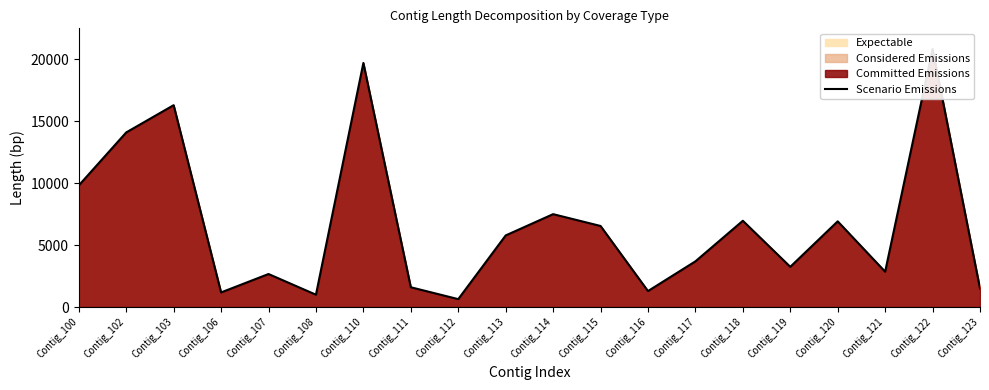

What is the change in value from Contig_111 to Contig_119?

+1649